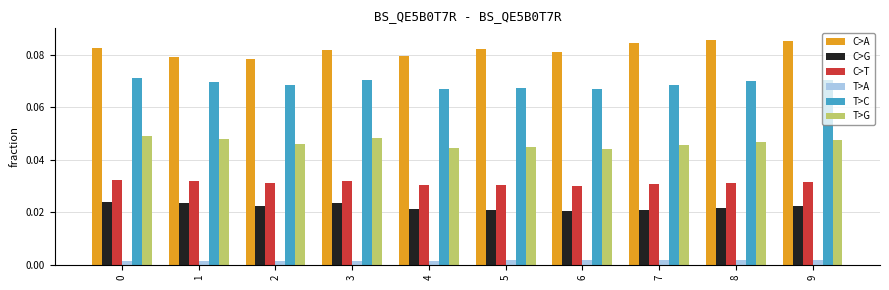

How many bars are there in total?

60